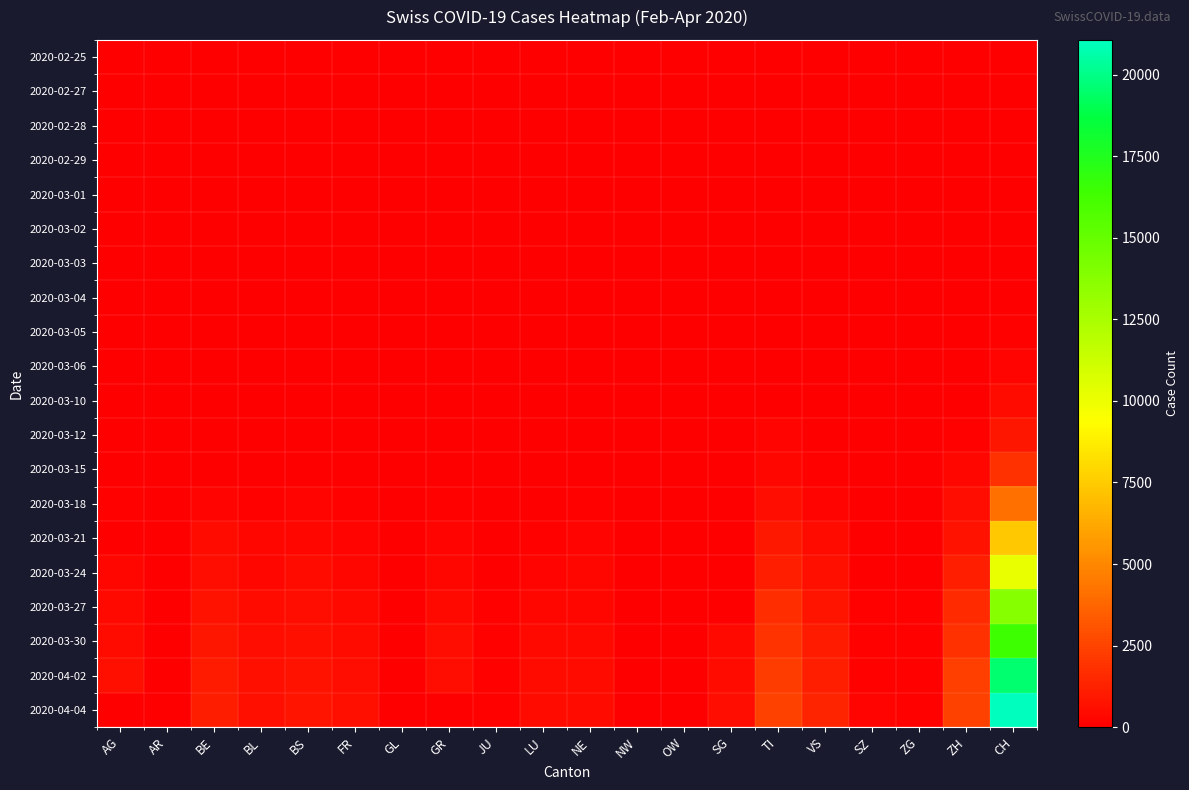

What is the total value across all series at CH?

96194